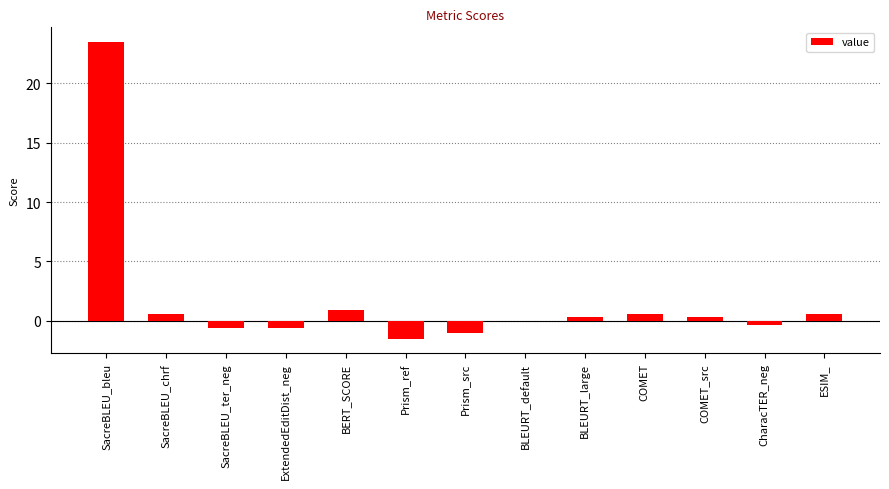

The value at SacreBLEU_bleu is 40.7. True or false?

False